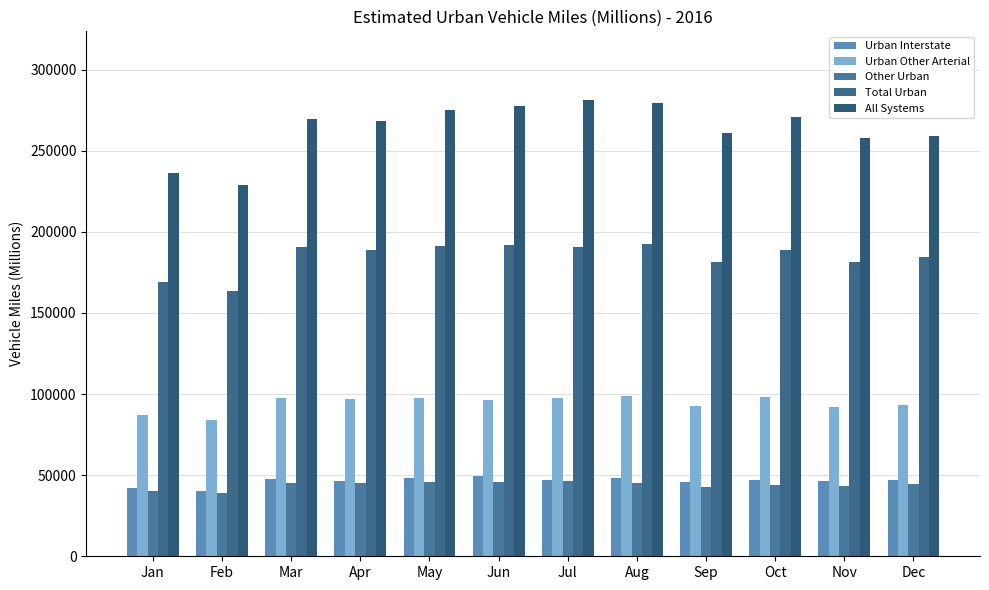

Which series has the widest spread of values?

All Systems